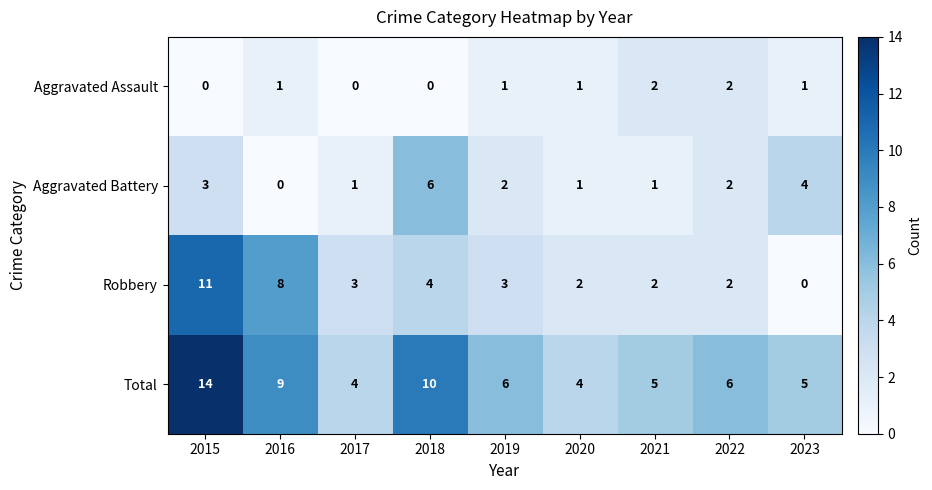

Rank the series by their maximum value, from highest to lowest.

Total, Robbery, Aggravated Battery, Aggravated Assault